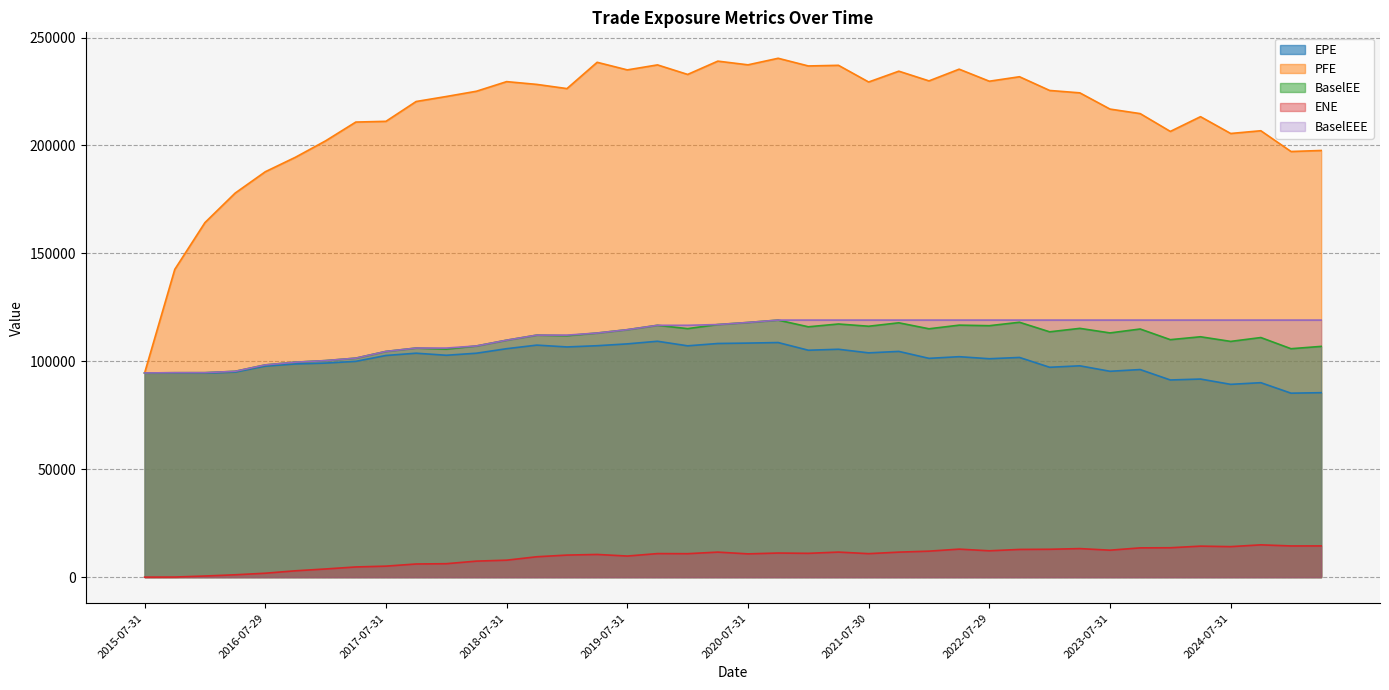

What is the sum of all EPE values?

4009803.9